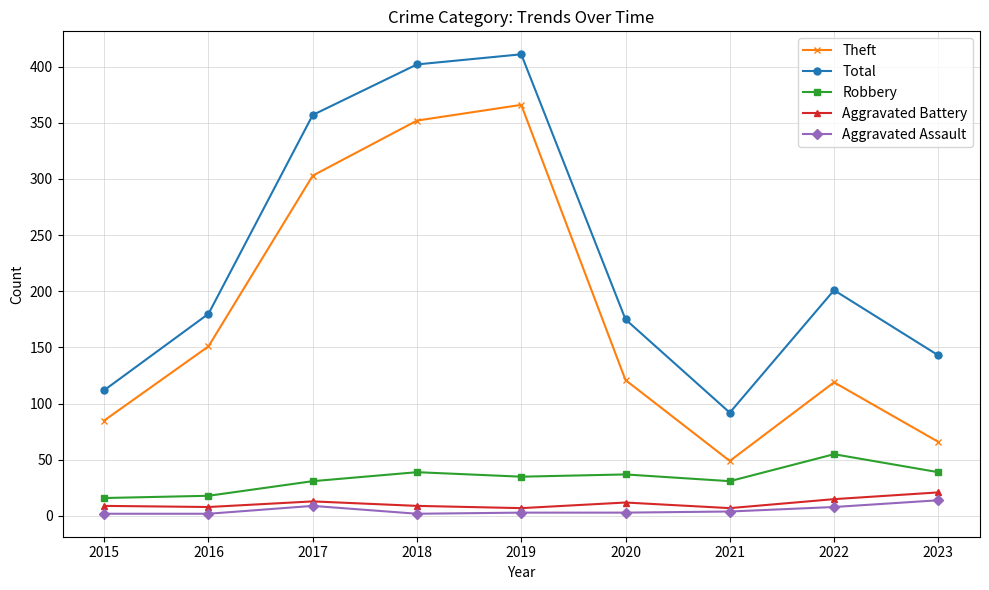

Is this an area chart (filled region under the line)?

No